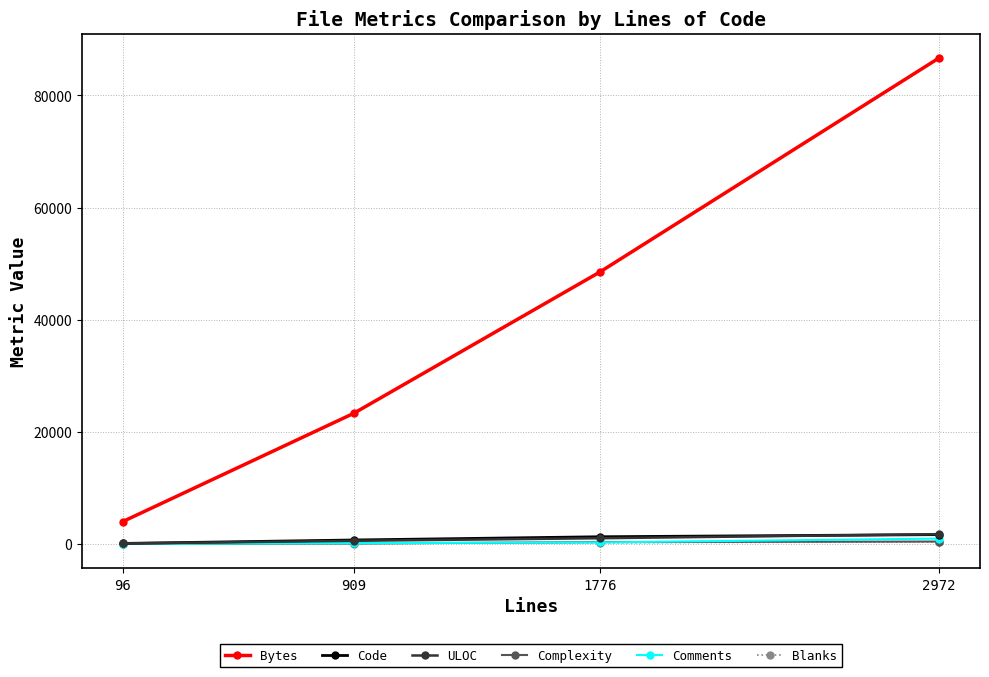

Which series ends up on top after the final intersection of Blanks and Complexity?

Complexity